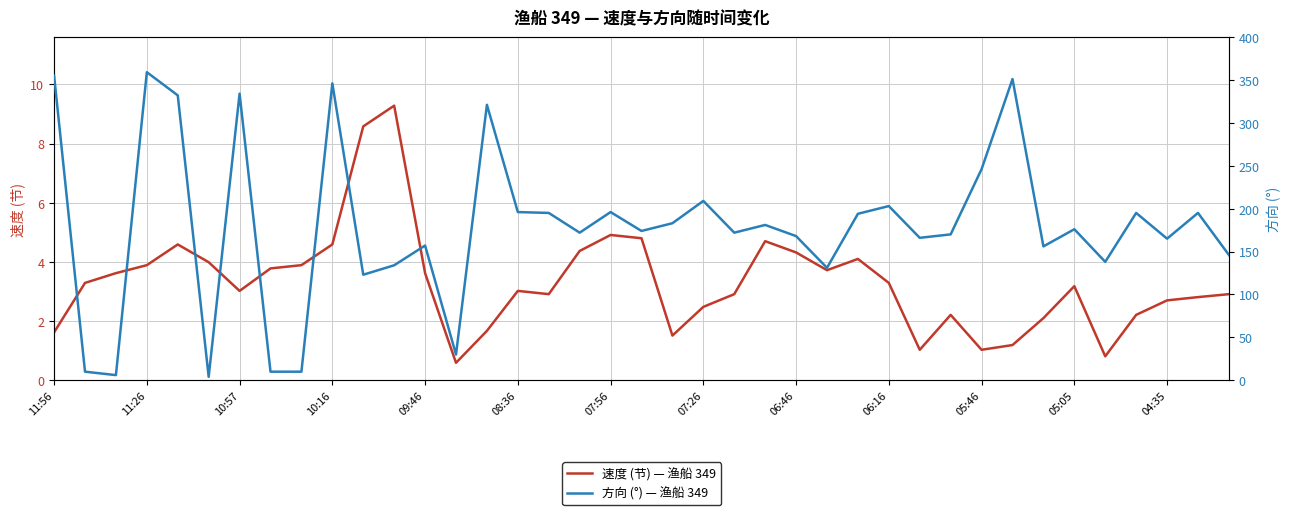

Count the number of data series in this chart.

2